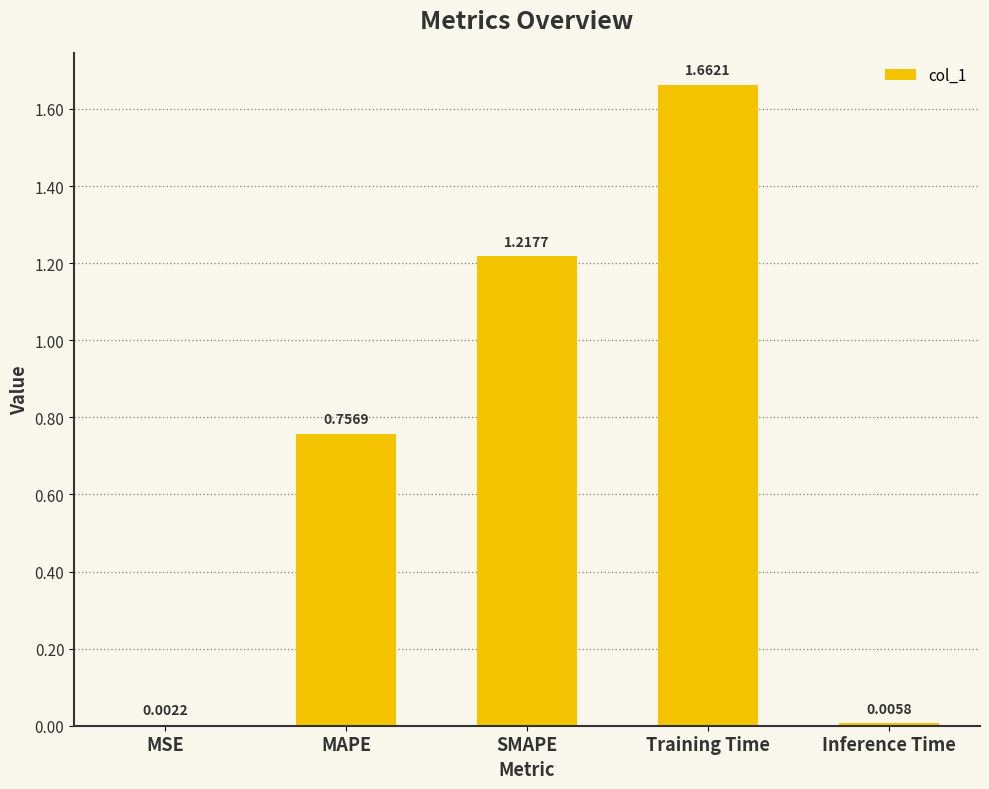

What is the sum of all values?

3.6